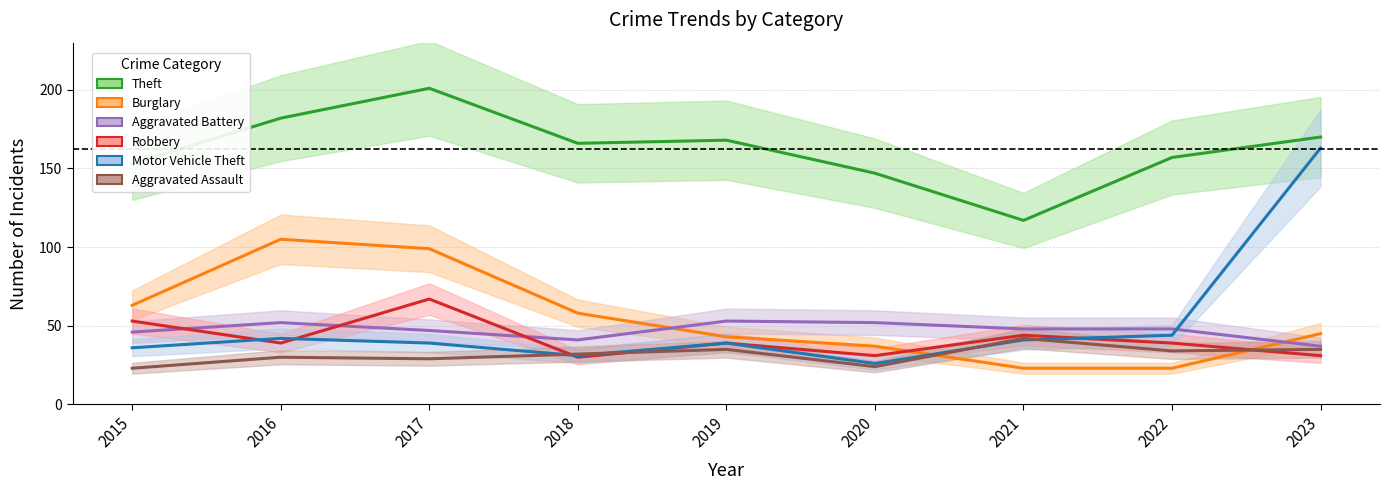

Where does the Aggravated Battery series first go above 48?

2016